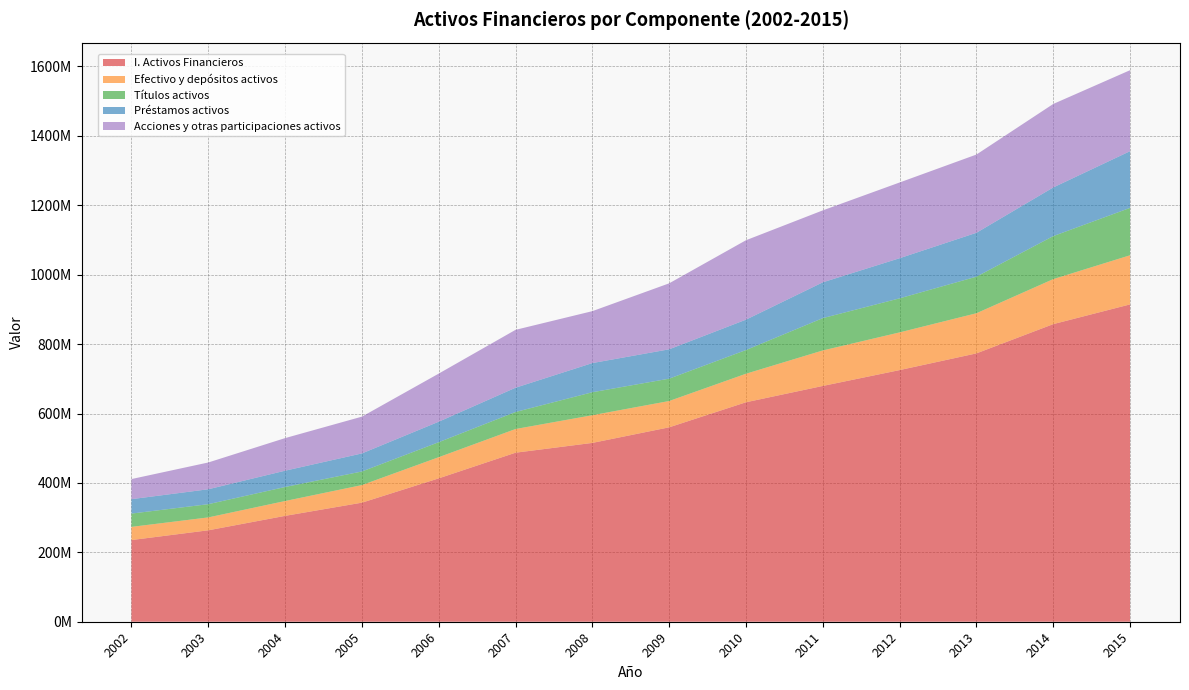

Reading left to right, what are all the values shown in this chart?

I. Activos Financieros: 2002=235339670	2003=263470940	2004=305074280	2005=343109979	2006=413160815	2007=487100060	2008=515308274	2009=560234710	2010=632448202	2011=679456711	2012=725149042	2013=773284930	2014=857590760	2015=914419088
Efectivo y depósitos activos: 2002=38004228	2003=37131714	2004=42747697	2005=50676555	2006=60971348	2007=68224281	2008=79765692	2009=75780106	2010=82188110	2011=102276687	2012=108598456	2013=115654285	2014=129680641	2015=141587596
Títulos activos: 2002=38296806	2003=38128034	2004=40444079	2005=39200343	2006=43225812	2007=49099571	2008=66267596	2009=64439620	2010=68320983	2011=93173076	2012=98173519	2013=105402385	2014=124011951	2015=136538624
Préstamos activos: 2002=41530382	2003=42996215	2004=46954691	2005=51995825	2006=59022178	2007=69913139	2008=84024660	2009=84570874	2010=87514930	2011=103189015	2012=115612362	2013=126453830	2014=140149620	2015=163421891
Acciones y otras participaciones activos: 2002=57930915	2003=77161308	2004=93900824	2005=105984217	2006=138621206	2007=166769775	2008=149596134	2009=190123626	2010=228857394	2011=207287326	2012=218216747	2013=225466387	2014=240589357	2015=233352640